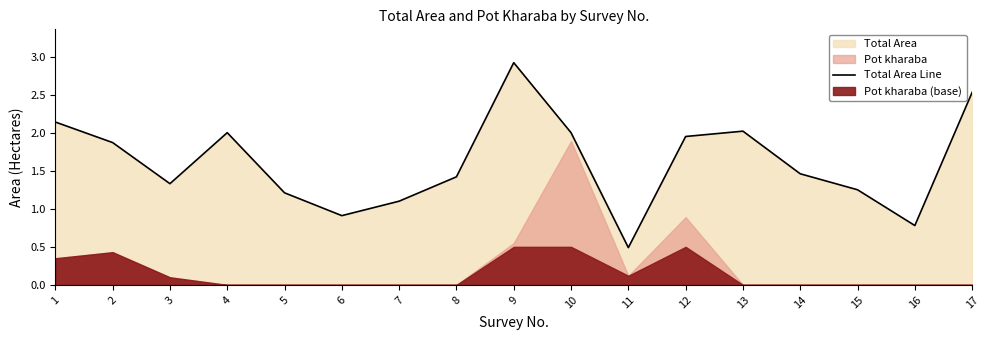

Reading right to left, what are all the values shown in this chart?

2.5	0.8	1.2	1.5	2.0	1.9	0.5	2.0	2.9	1.4	1.1	0.9	1.2	2.0	1.3	1.9	2.1